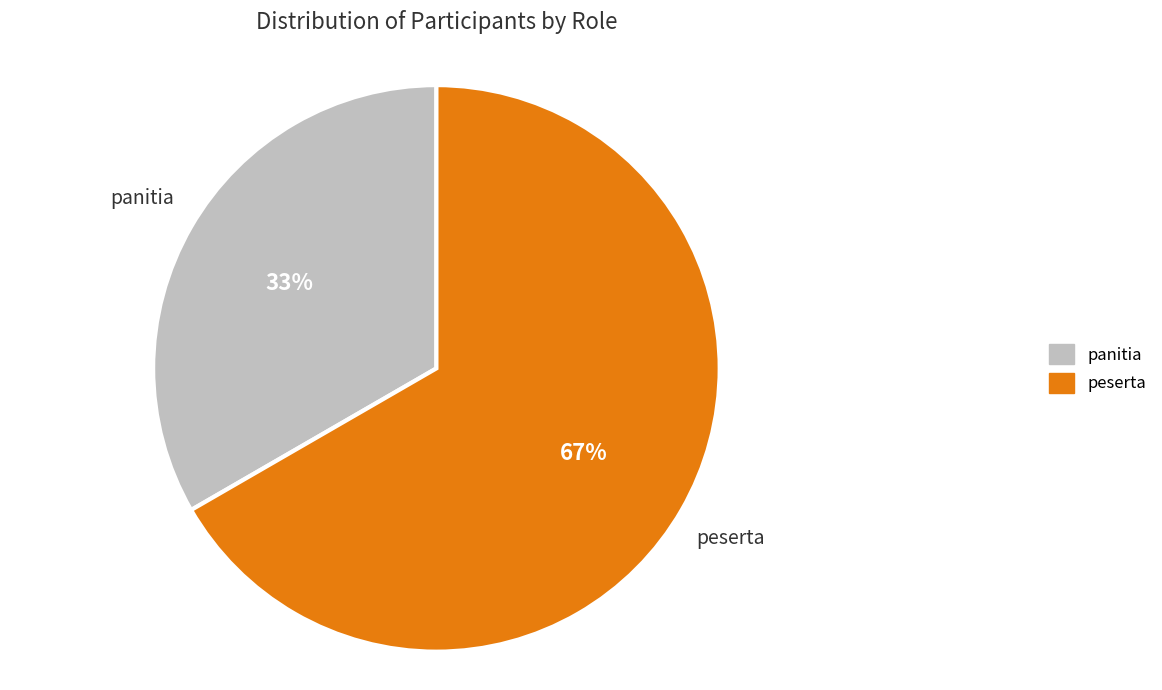

Rank the categories by value from highest to lowest.

peserta, panitia